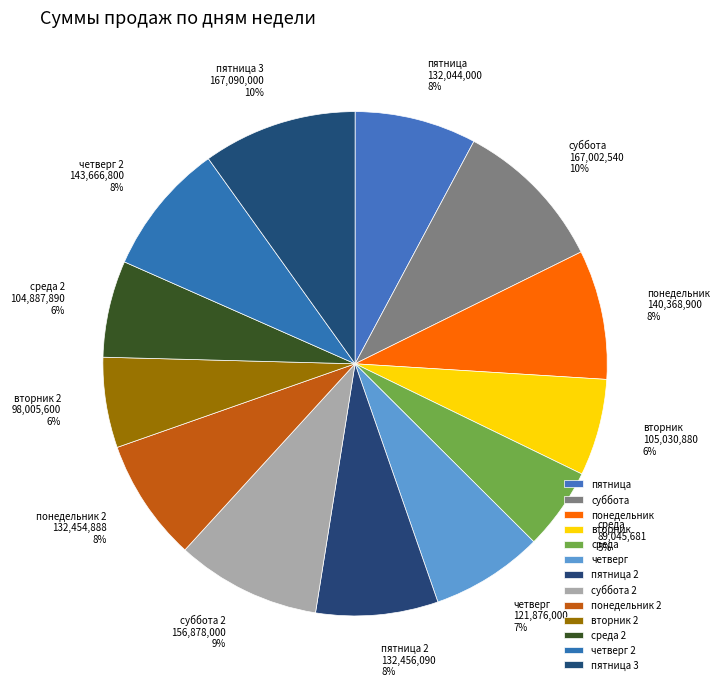

Count the number of slices in the pie.

13